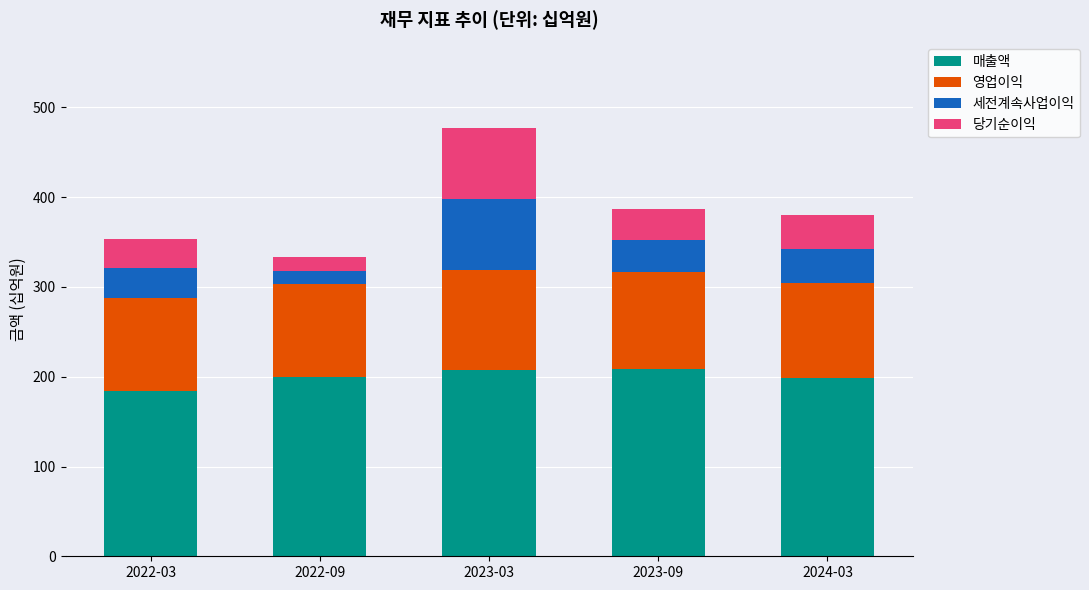

At which category is the sum across all series the highest?

2023-03